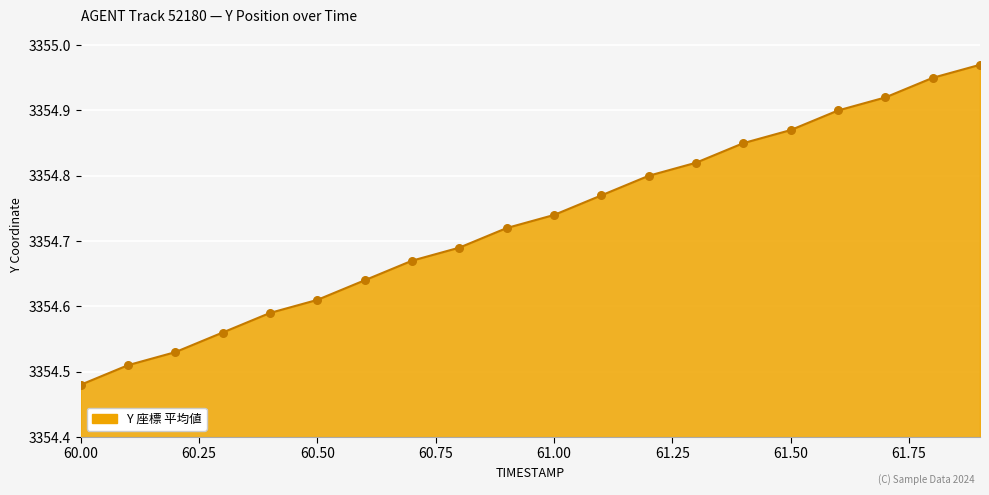

What is the difference between the maximum and minimum values?

0.5